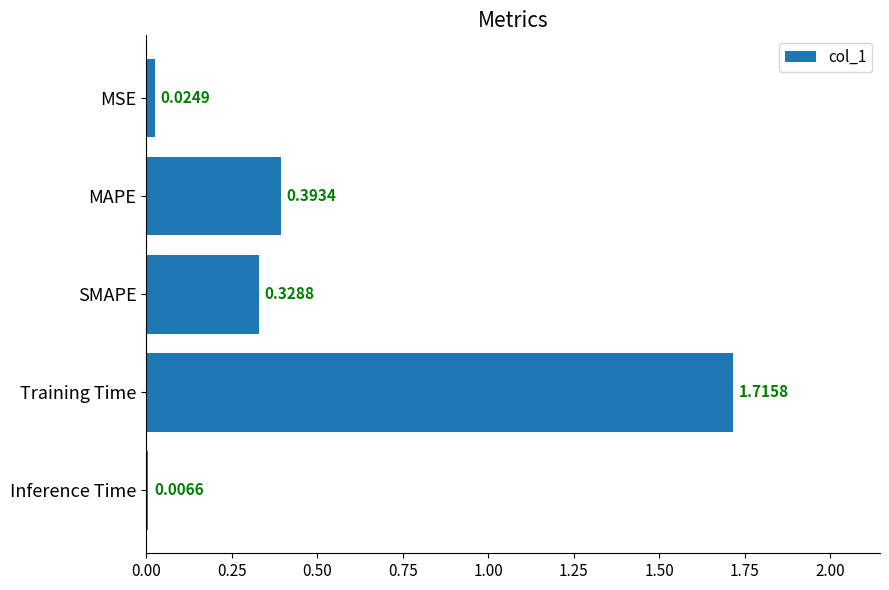

What is the sum of all values?

2.5